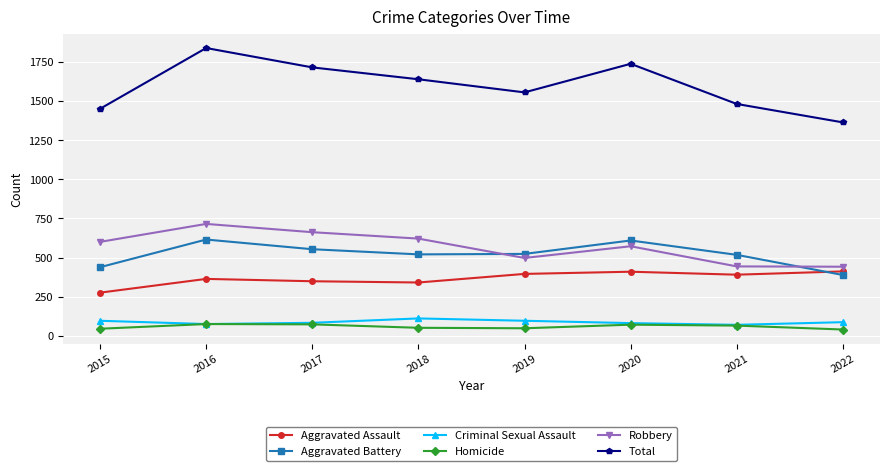

What is the value of the Aggravated Assault point at the 2nd from the left?

363